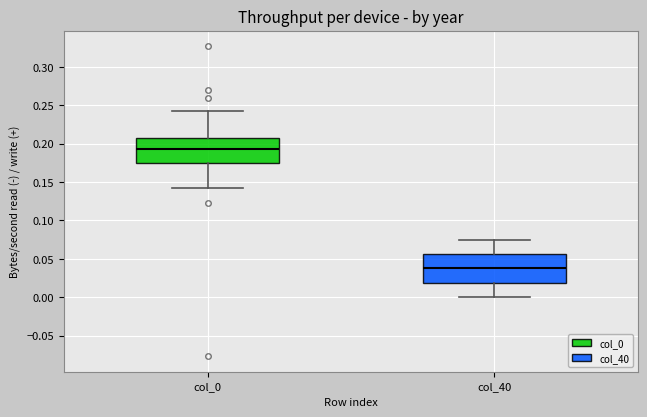

Reading left to right, read every box against the y-axis: the position of its median line, the range the box covers, and the ends of its whiskers. The values are not printed on the chart, so give them approximately, as read against the axis.

col_0: median 0.190, box 0.175 to 0.205, whiskers 0.140 to 0.240
col_40: median 0.035, box 0.020 to 0.055, whiskers 0.000 to 0.075